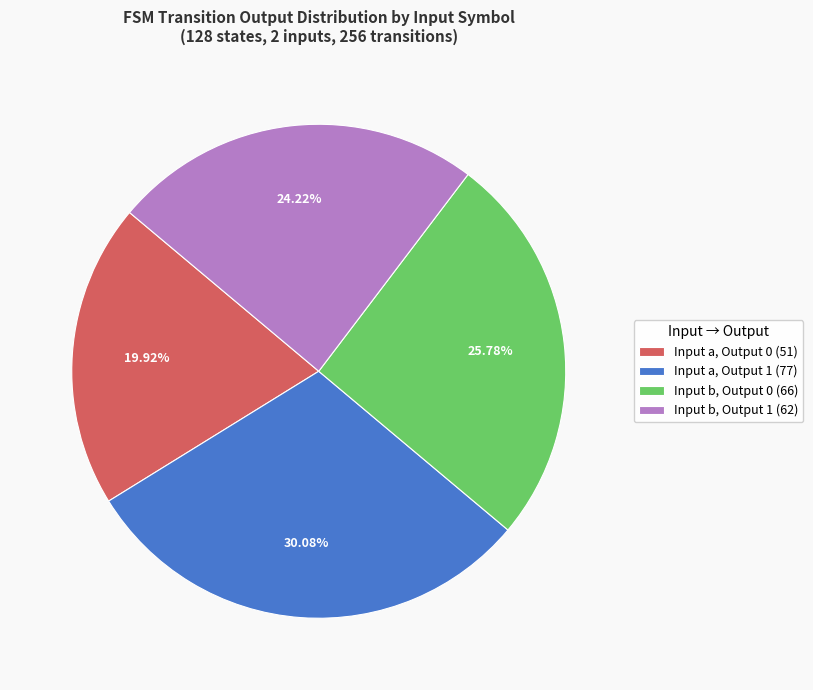

Which category has the biggest portion of the pie?

Input a, Output 1 (77)